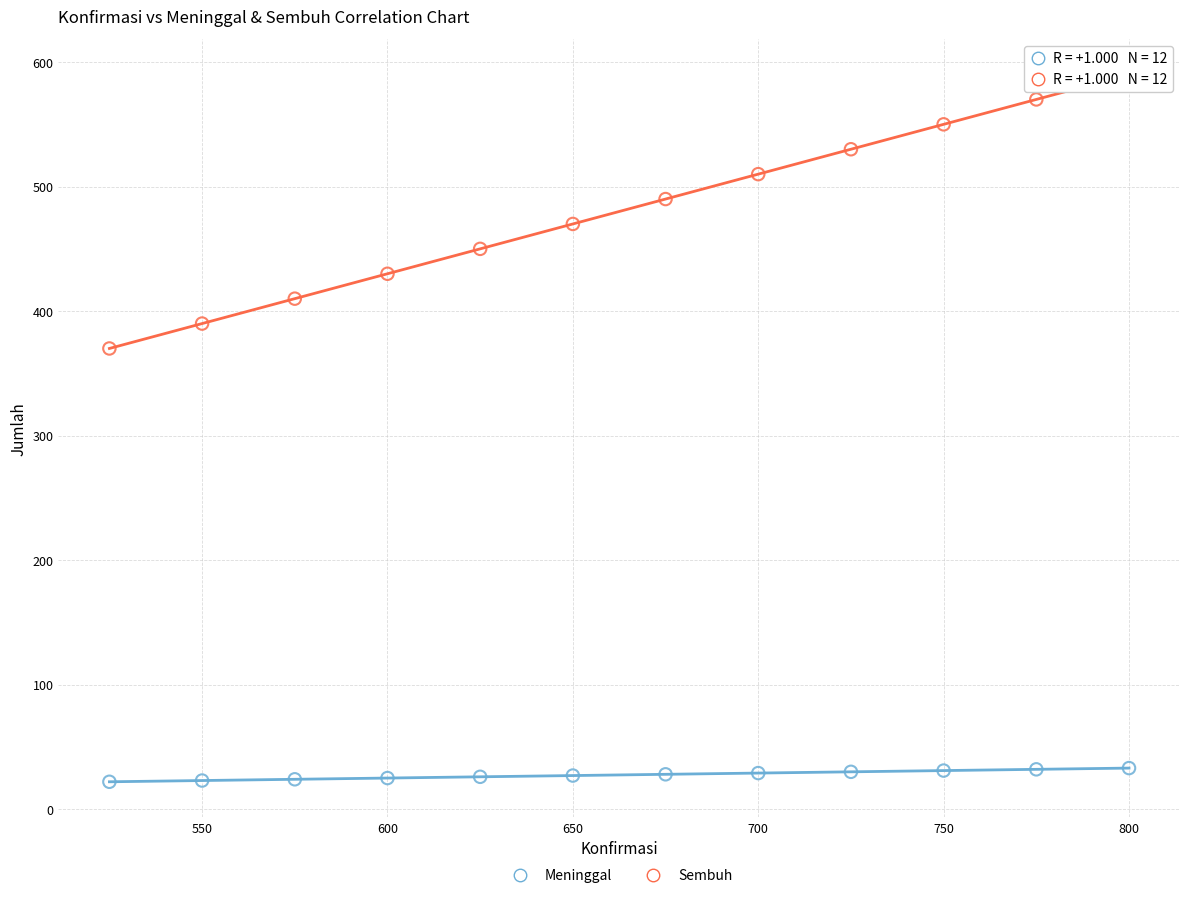

Across all series, what Y value is closest to 306?

370